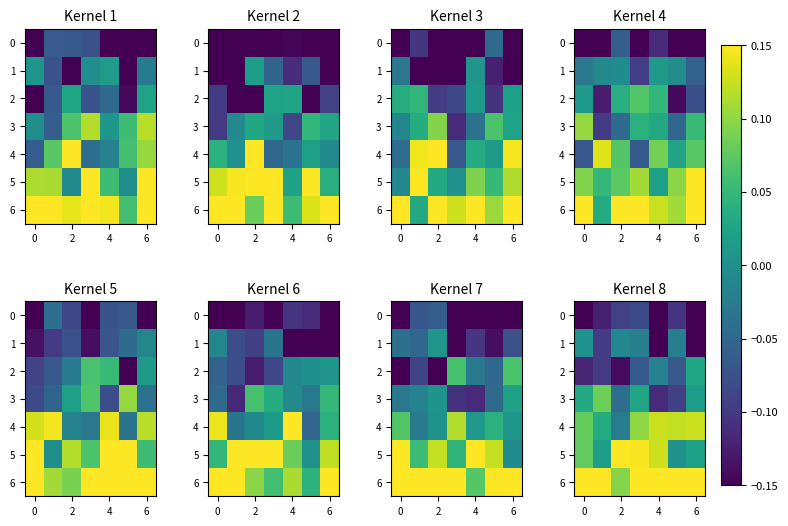

The 5 series shows 0.0 at 6. True or false?

False